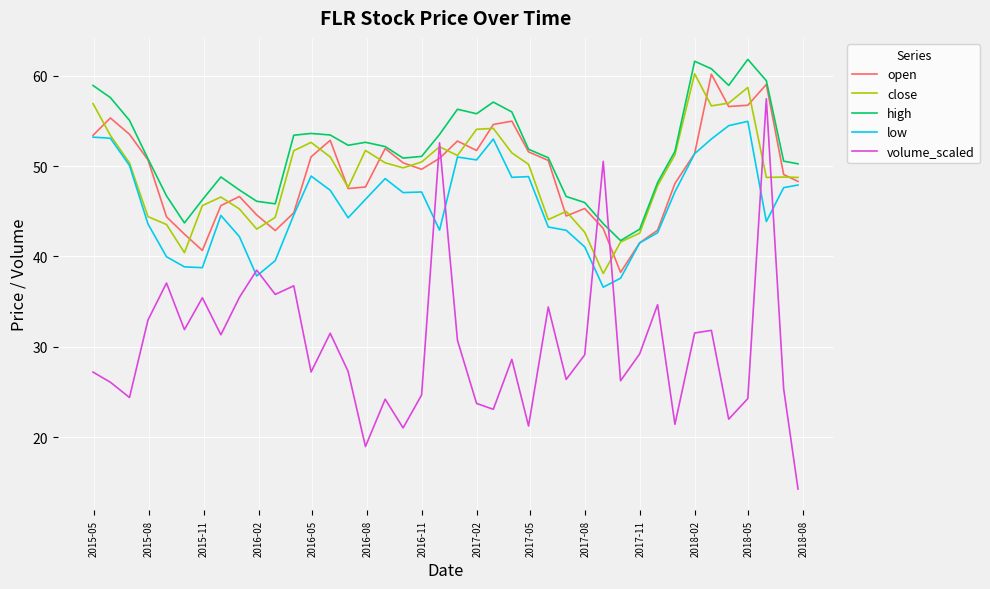

What is the minimum value for close?

38.1